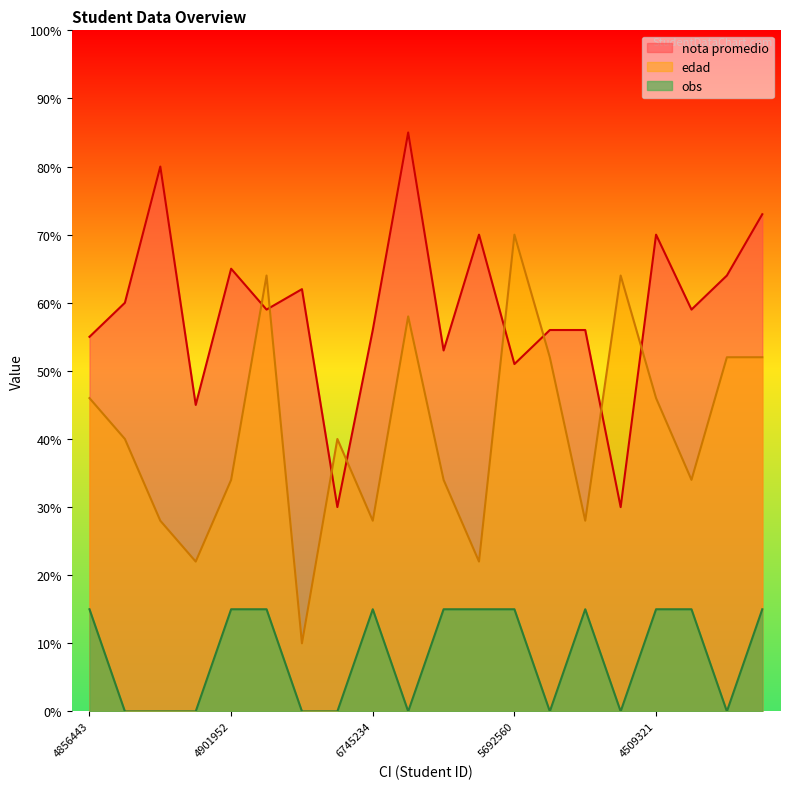

What is the minimum value for edad?

10